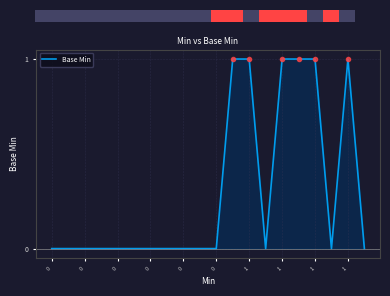

How many values are between 0 and 1?

20